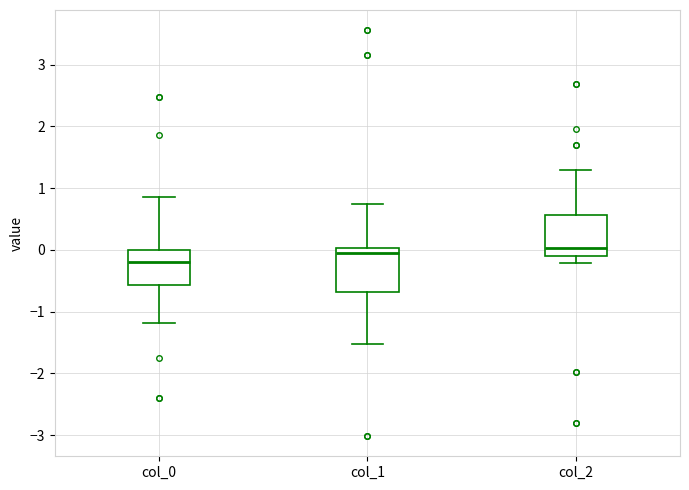

Reading left to right, transcribe this box plot: for each box, give where its median line is, the range the box spans, and where its two whiskers end, as read against the y-axis. The values are not printed on the chart, so give them approximately, as read against the axis.

col_0: median -0.2, box -0.6 to 0.0, whiskers -1.2 to 0.9
col_1: median -0.1, box -0.7 to 0.0, whiskers -1.5 to 0.7
col_2: median 0.0, box -0.1 to 0.6, whiskers -0.2 to 1.3